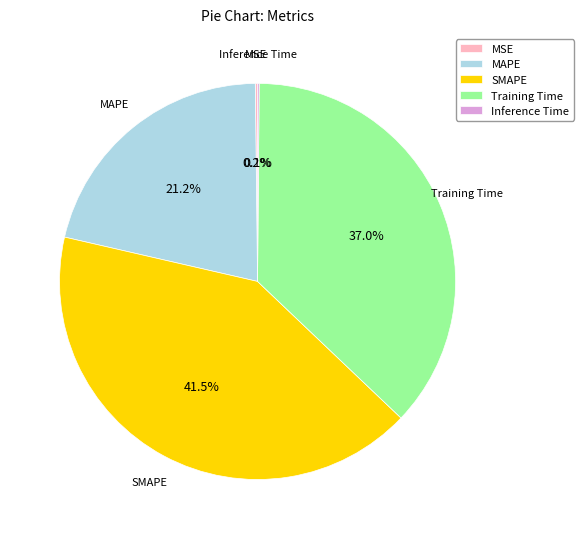

What is the largest slice in the pie chart?

SMAPE